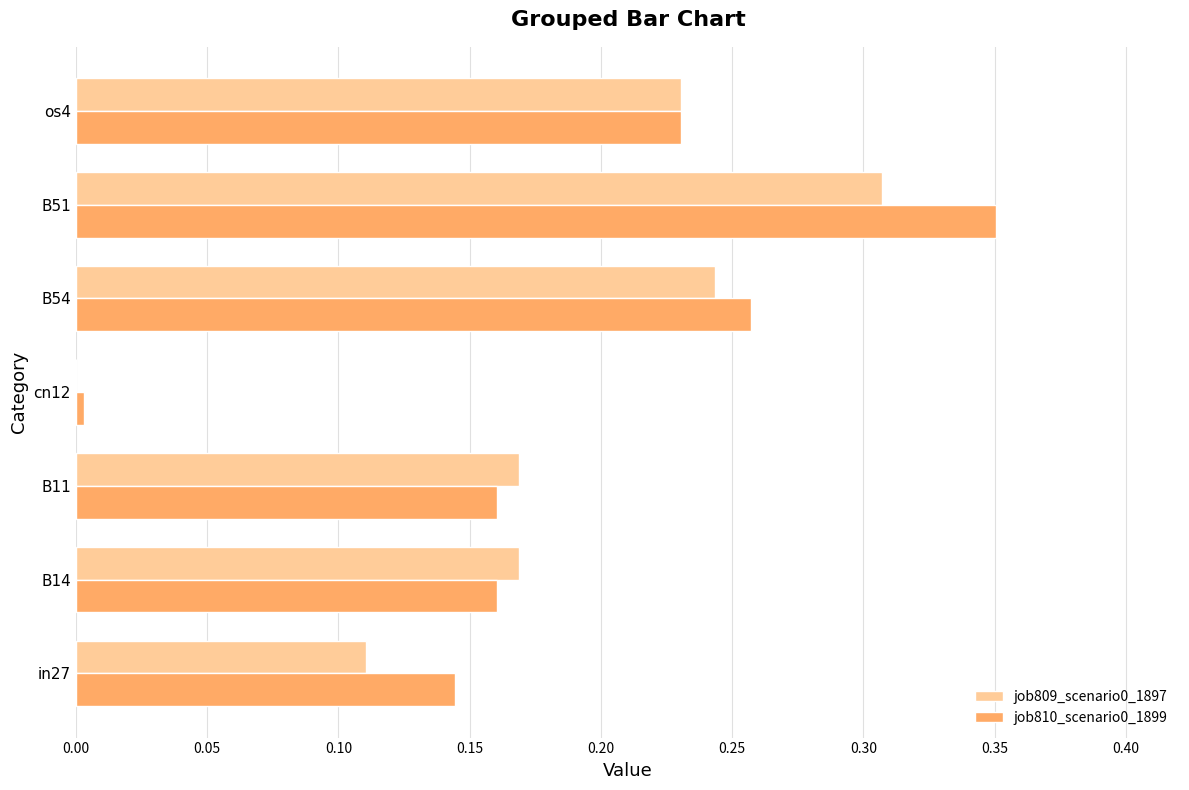

The job810_scenario0_1899 series shows 0.0 at in27. True or false?

False